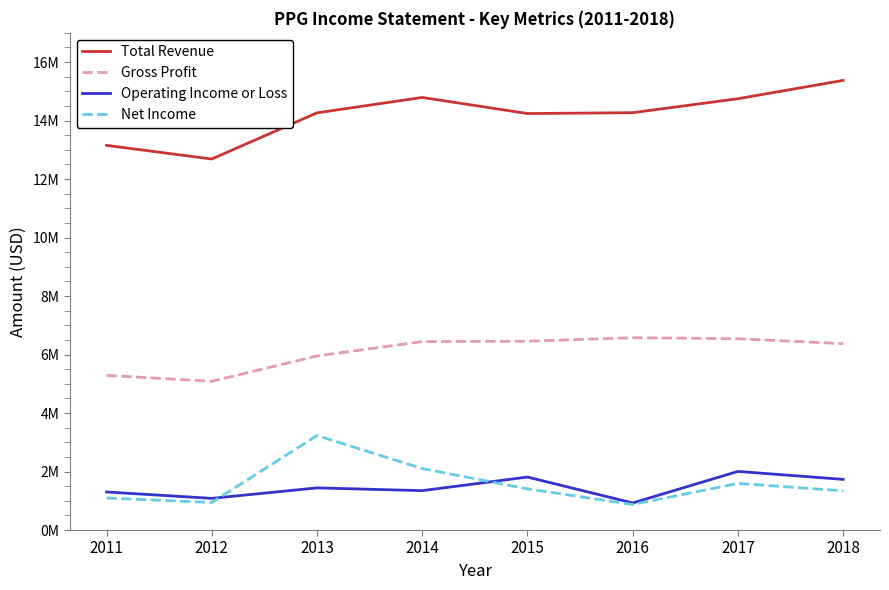

What are all the series names shown in the legend?

Total Revenue, Gross Profit, Operating Income or Loss, Net Income